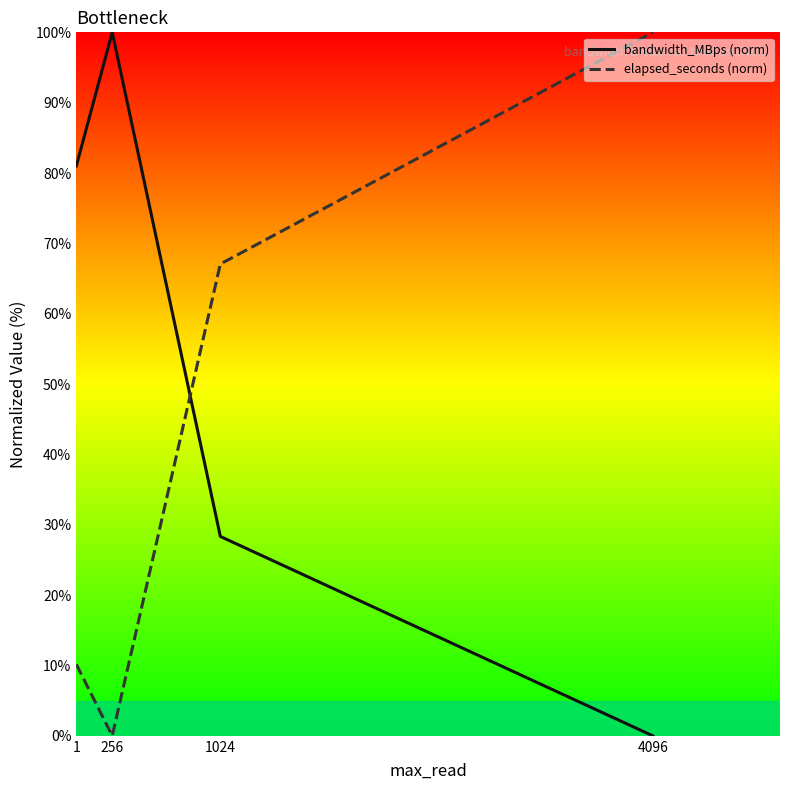

How many interior local valleys does the elapsed_seconds (norm) series have?

1